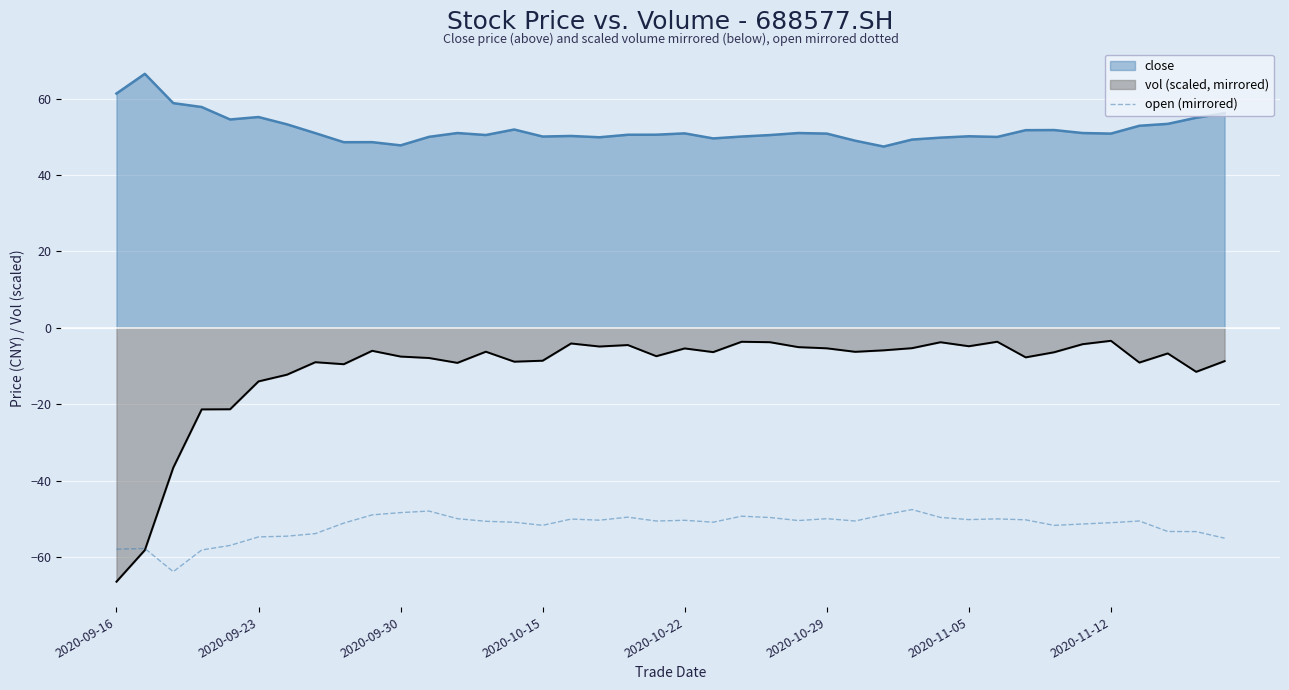

Is it true that vol (scaled, mirrored) equals -5.4 at 2020-10-22?

True